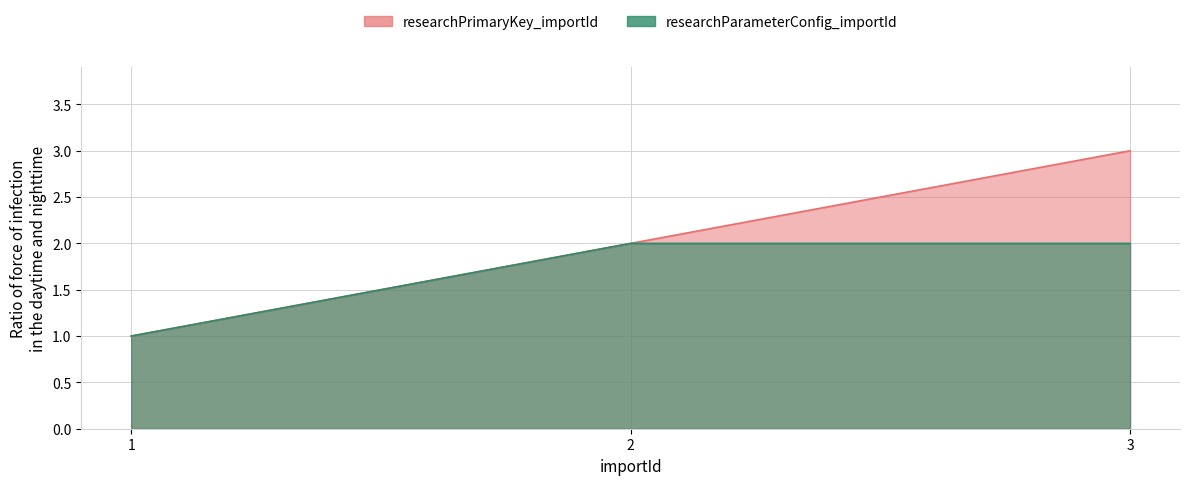

Reading left to right, what are all the values shown in this chart?

researchPrimaryKey_importId: 1=1	2=2	3=3
researchParameterConfig_importId: 1=1	2=2	3=2